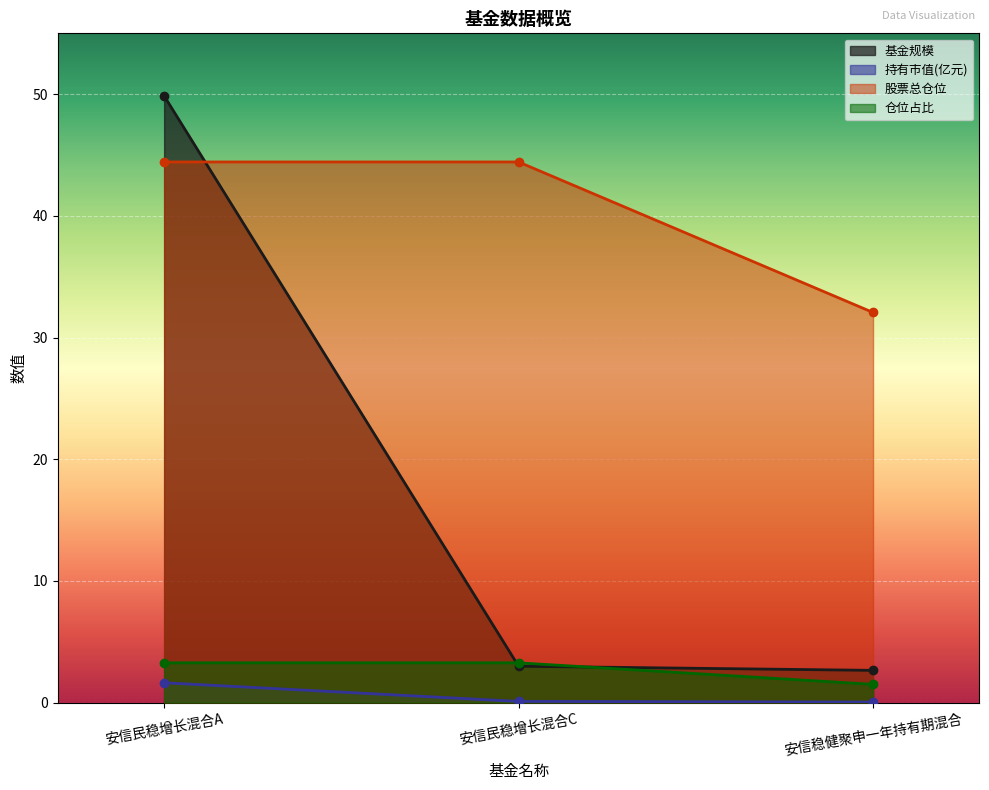

At which label does 股票总仓位 reach its peak?

安信民稳增长混合A